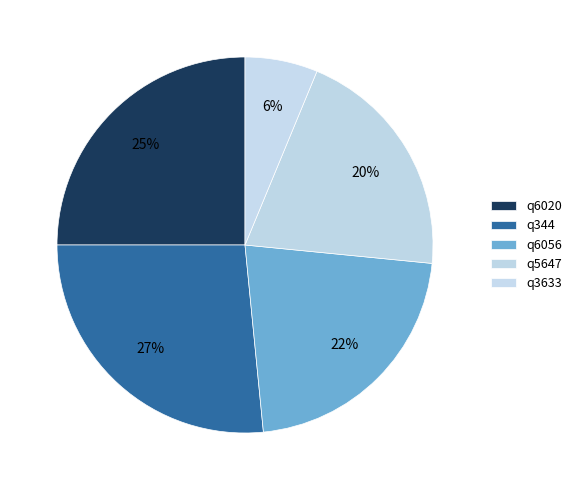

The q3633 slice represents 19% of the pie. True or false?

False